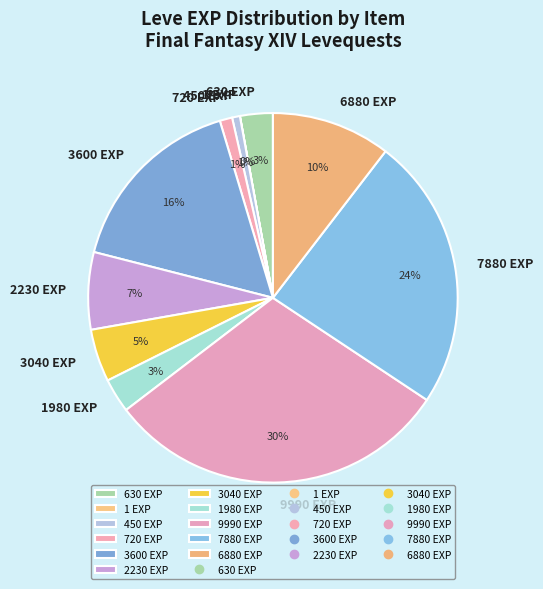

Is there a majority slice in this chart?

No